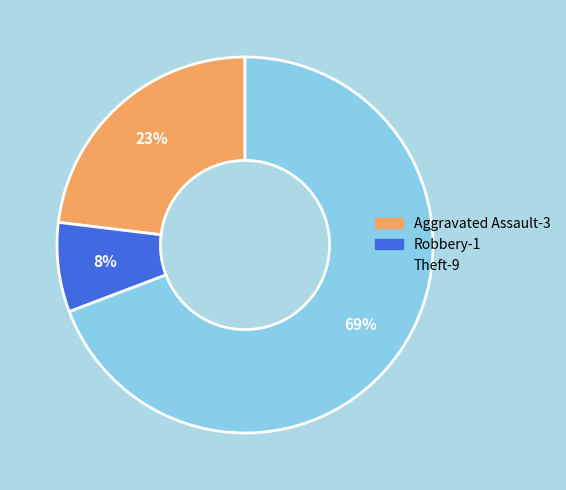

How many segments does this pie chart have?

3